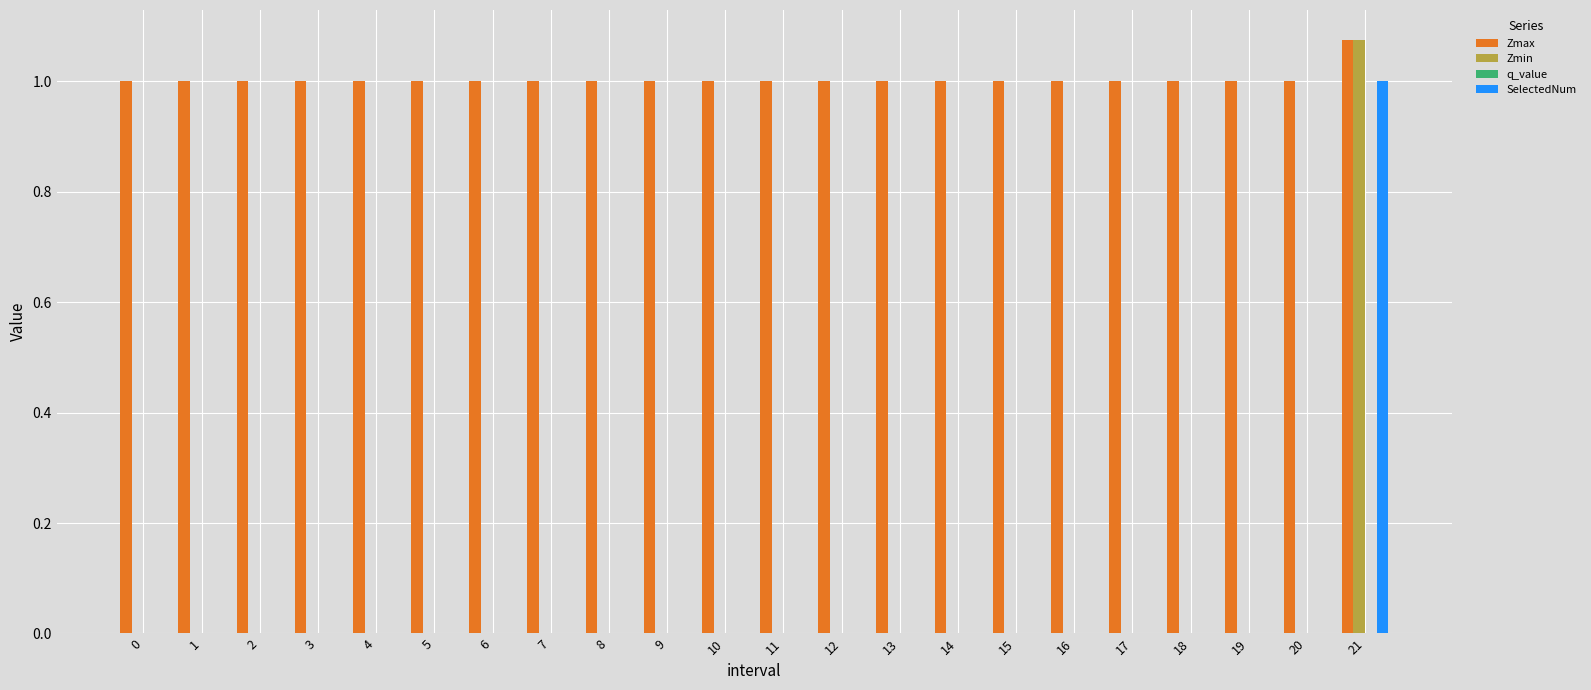

At which category is the sum across all series the highest?

21